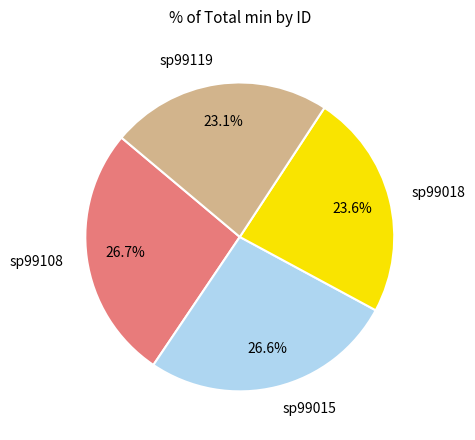

Is the sum of sp99119 and sp99108 greater than half?

No